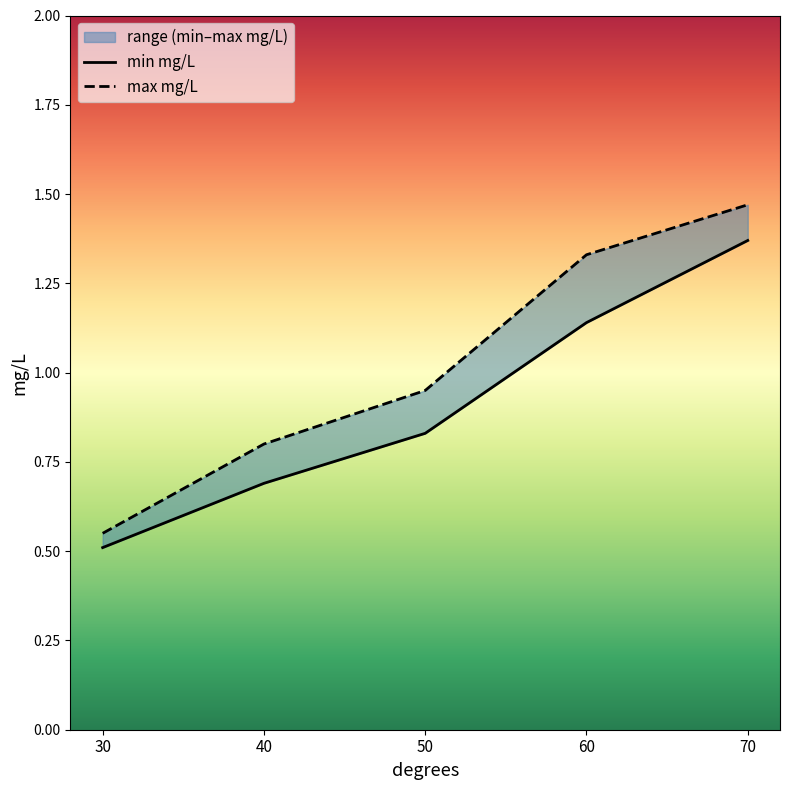

The value of min mg/L at 50 is 0.8. True or false?

True